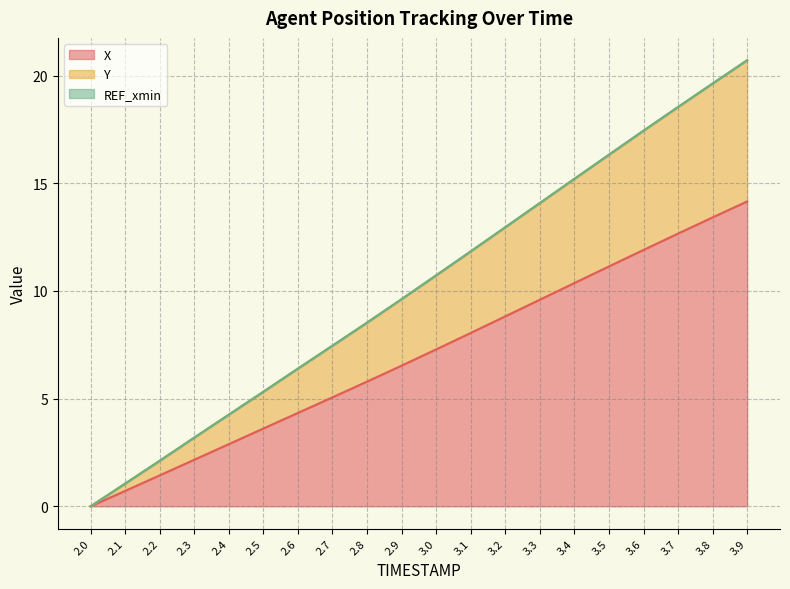

True or false: X and Y intersect in this chart.

False